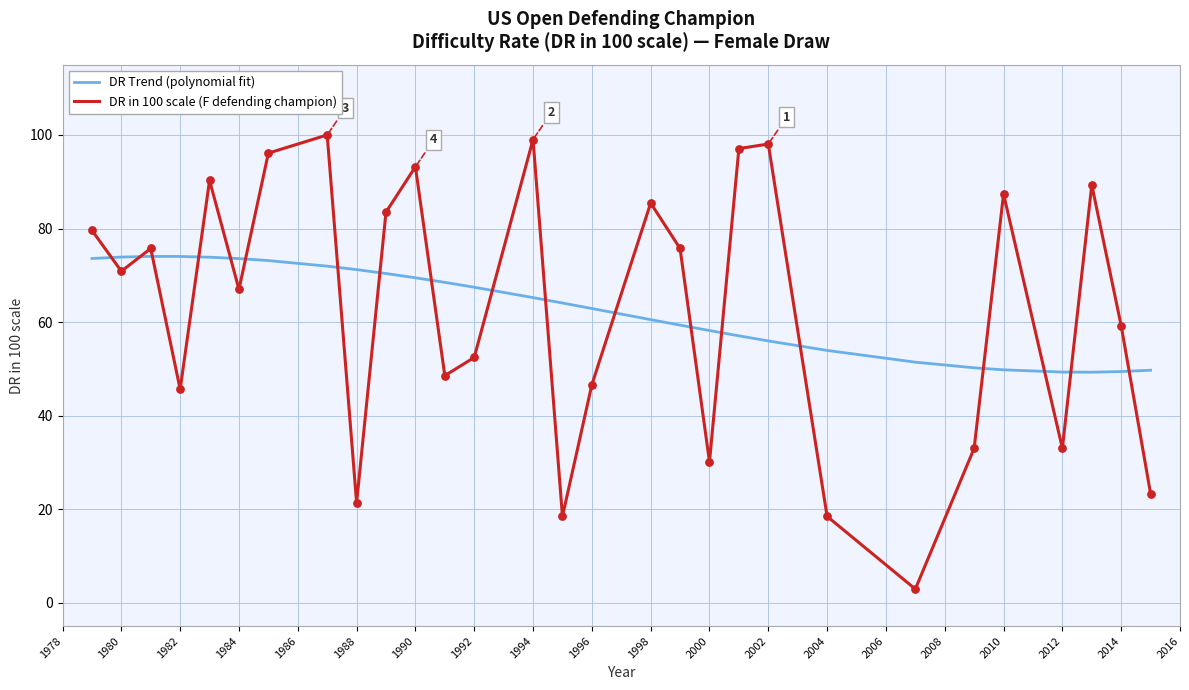

Rank the series by their maximum value, from highest to lowest.

DR in 100 scale (F defending champion), DR Trend (polynomial fit)